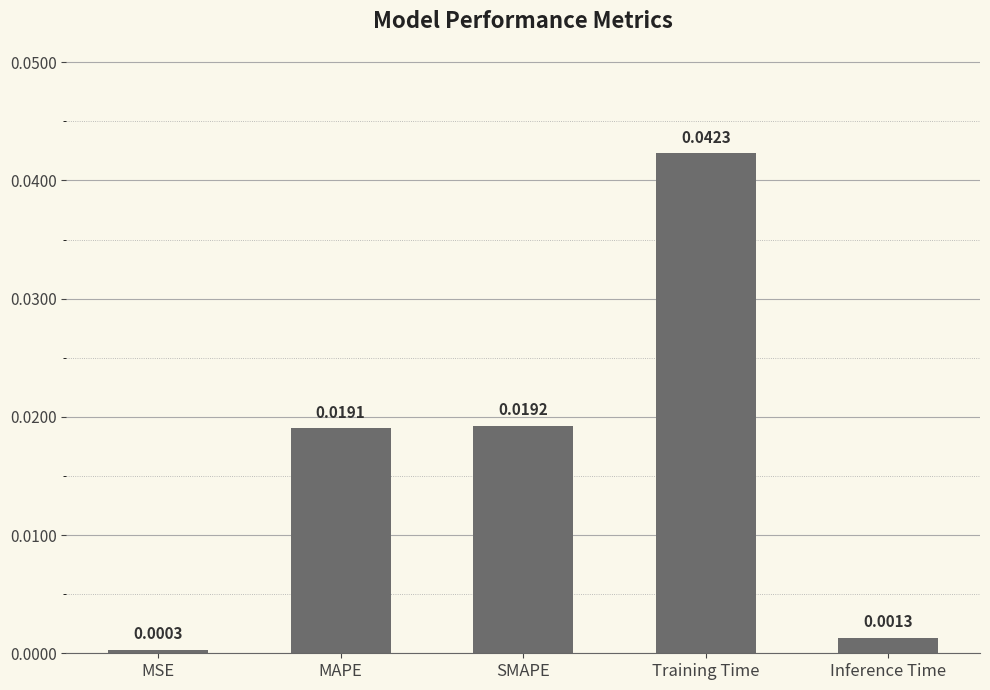

What position from the left is Training Time?

4